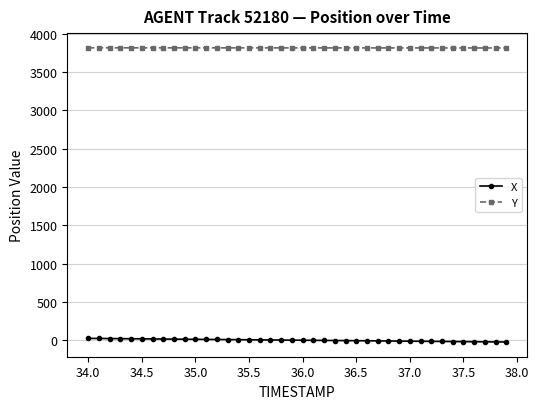

How many series are shown in this chart?

2